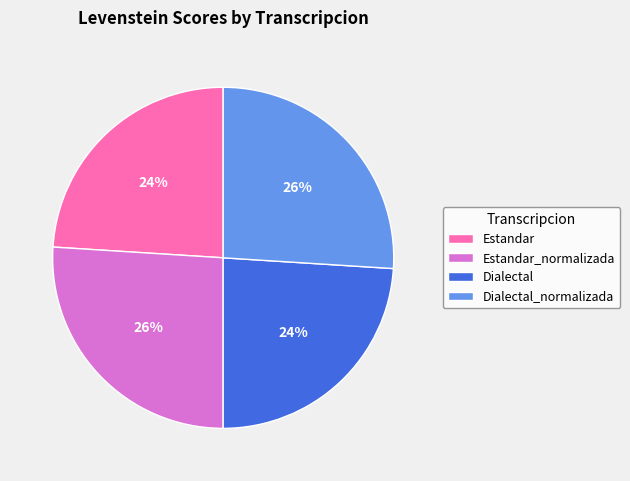

How many segments does this pie chart have?

4